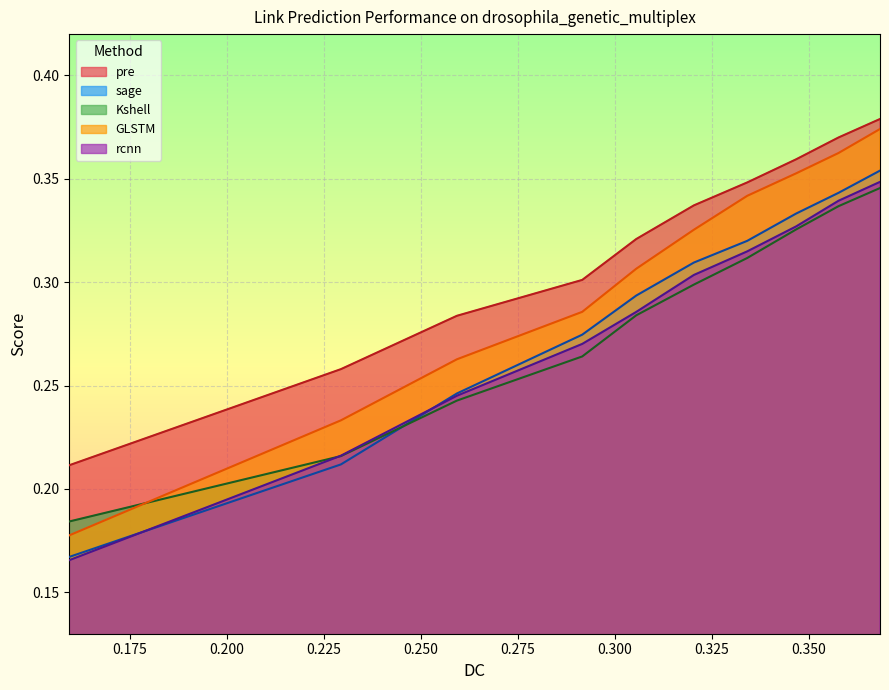

Does the chart display data point markers on the line(s)?

No